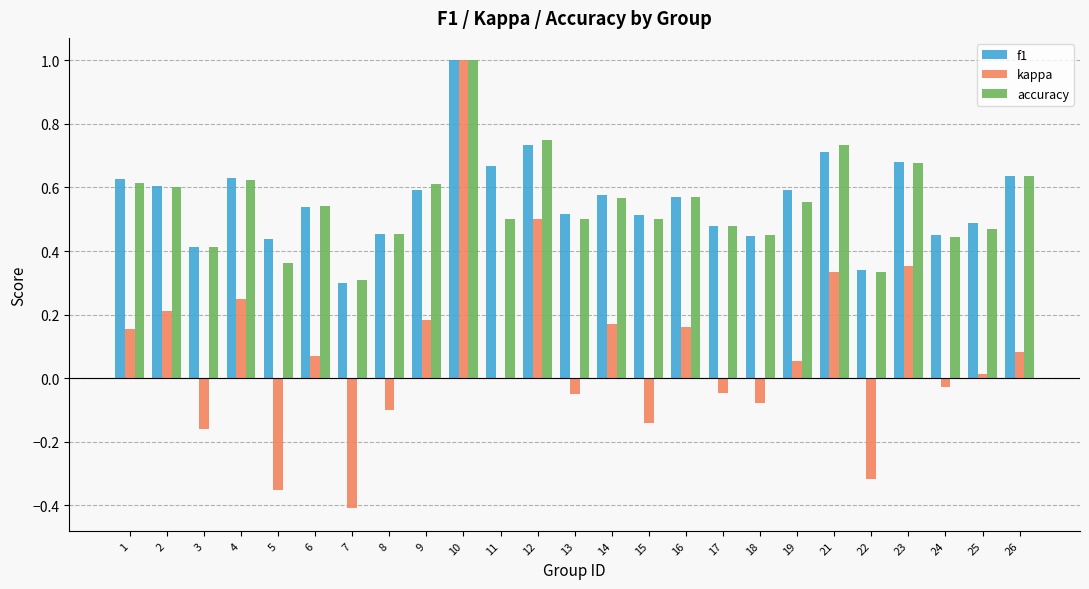

What is the sum of all kappa values?

1.9